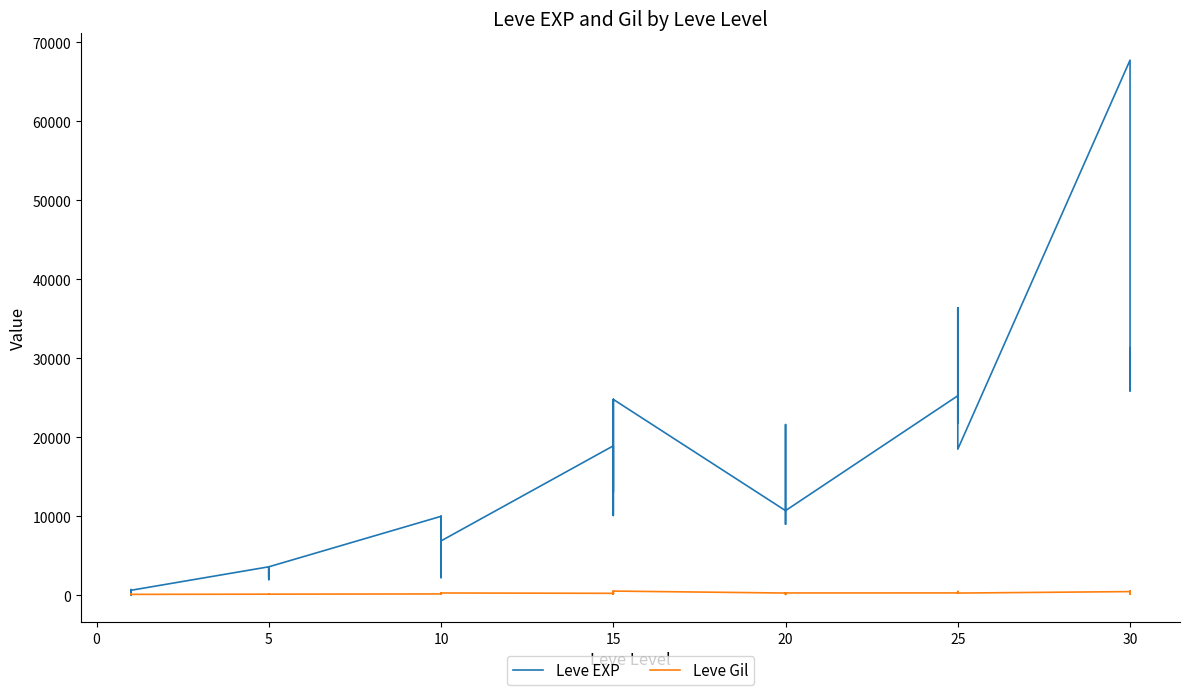

Is the value of Leve EXP at 15 greater than the value of Leve Gil at 5?

Yes